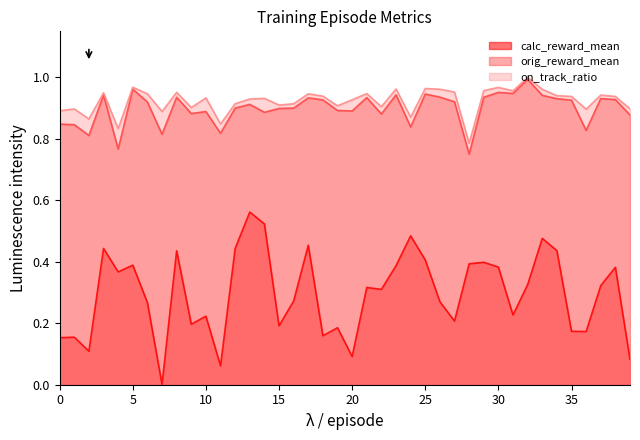

True or false: orig_reward_mean and calc_reward_mean cross at least once.

False